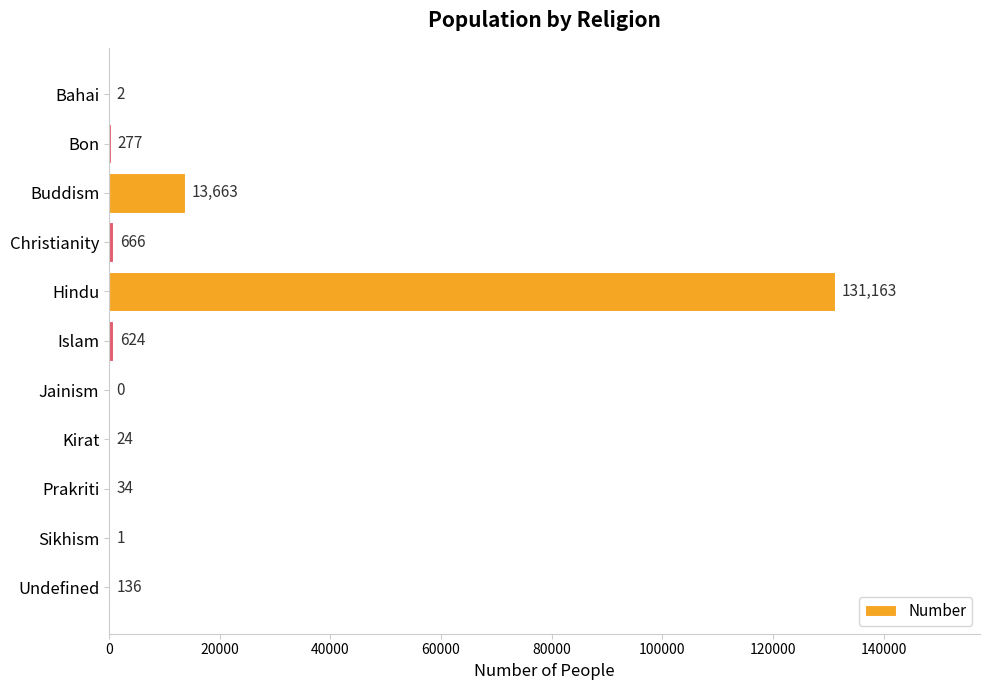

Is it true that the value at Islam is 624?

True